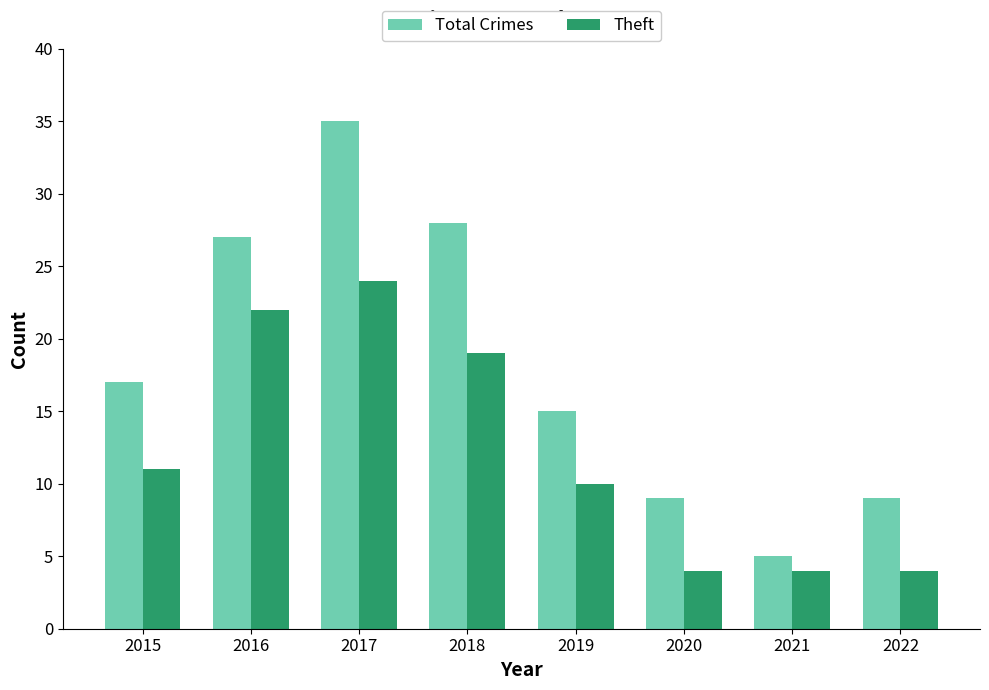

Reading right to left, list all the values displayed in this chart.

Total Crimes: 2022=9	2021=5	2020=9	2019=15	2018=28	2017=35	2016=27	2015=17
Theft: 2022=4	2021=4	2020=4	2019=10	2018=19	2017=24	2016=22	2015=11